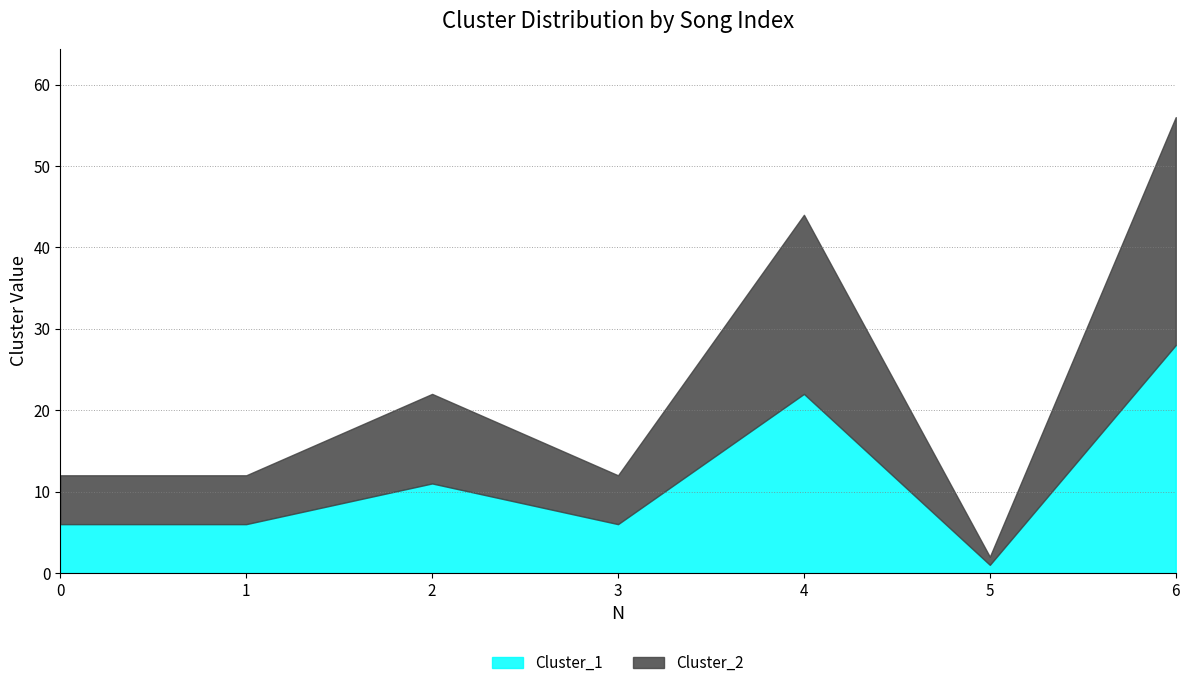

How many data points does each series have?

7